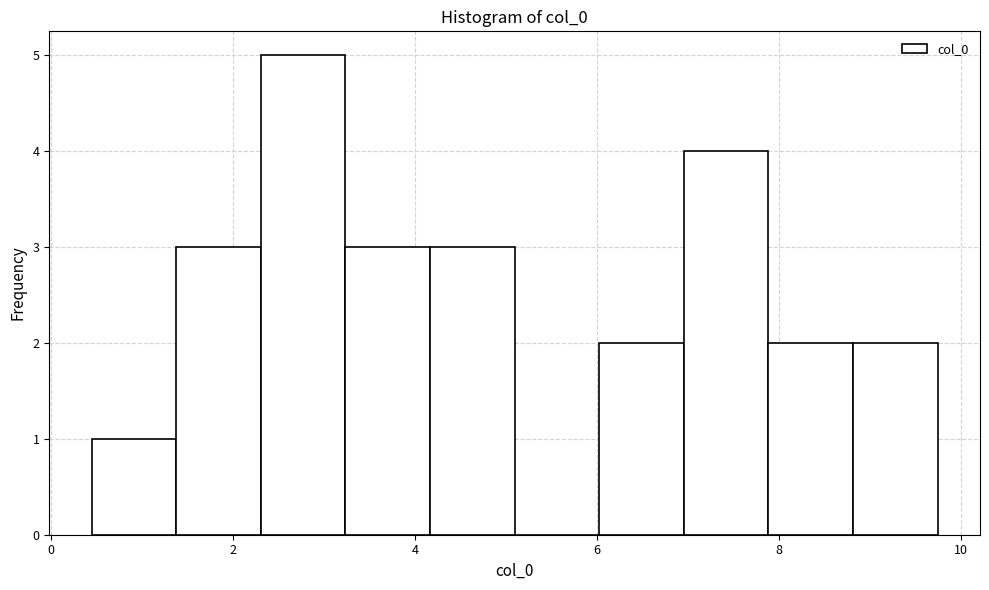

Reading left to right, list every bar in this chart as the range it spans on the x-axis followed by its height. Neither the bar edges nor the heights are printed on the chart, so give them approximately, as read against the axes.

0.4 to 1.4: 1
1.4 to 2.4: 3
2.4 to 3.2: 5
3.2 to 4.2: 3
4.2 to 5.0: 3
5.0 to 6.0: 0
6.0 to 7.0: 2
7.0 to 7.8: 4
7.8 to 8.8: 2
8.8 to 9.8: 2